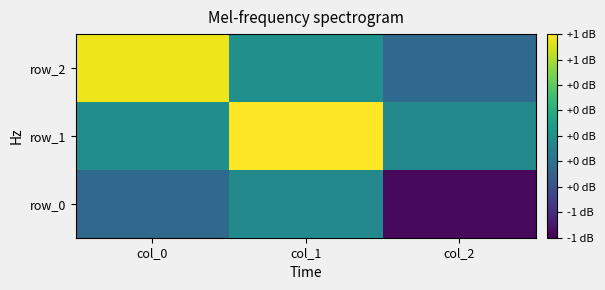

Reading right to left, list all the values displayed in this chart.

row_0: col_2=-0.9	col_1=-0.1	col_0=-0.3
row_1: col_2=-0.1	col_1=1.0	col_0=-0.0
row_2: col_2=-0.3	col_1=0.0	col_0=0.9